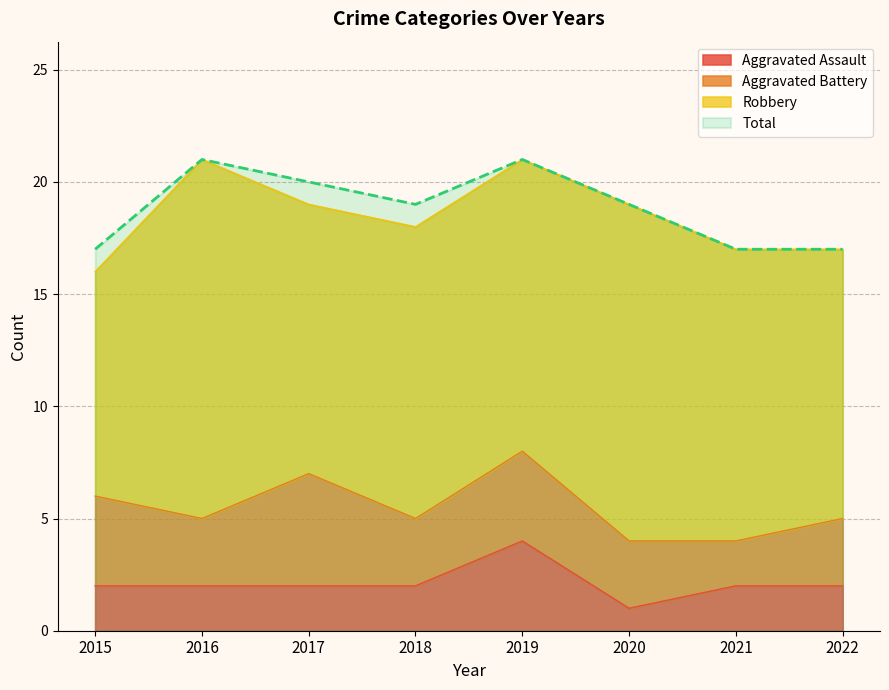

Where is the first local minimum for Total?

2018